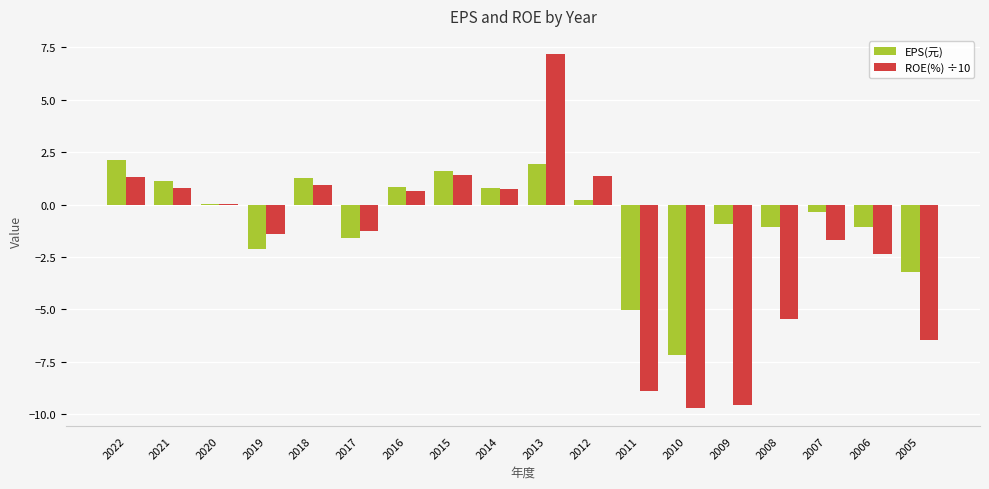

Which series changed the most between 2015 and 2011?

ROE(%) ÷10